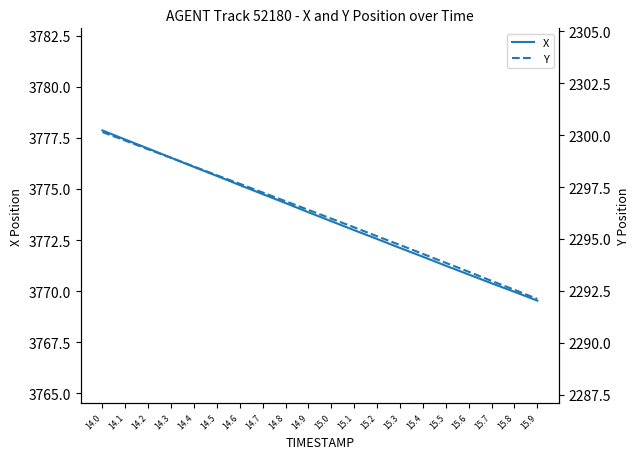

List the labels in order of Y value, largest first.

14.0, 14.1, 14.2, 14.3, 14.4, 14.5, 14.6, 14.7, 14.8, 14.9, 15.0, 15.1, 15.2, 15.3, 15.4, 15.5, 15.6, 15.7, 15.8, 15.9